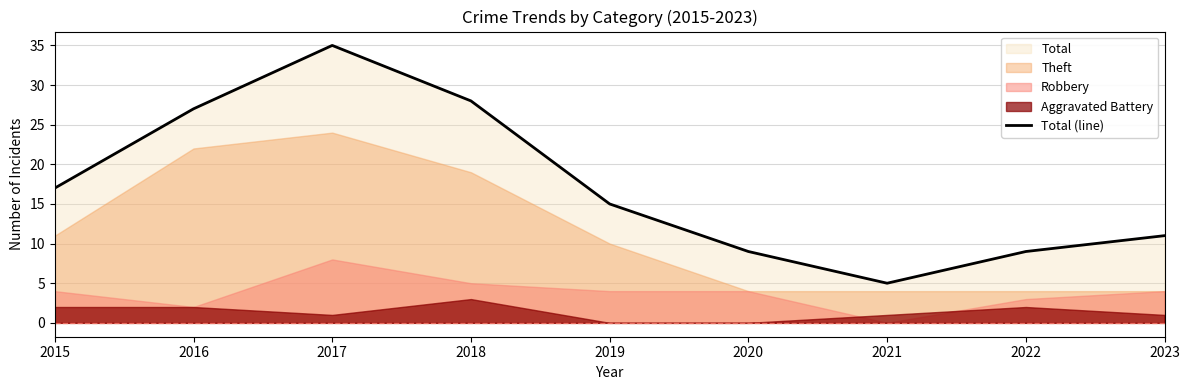

Approximately how many times larger is the value at 2020 compared to 2015?

0.5